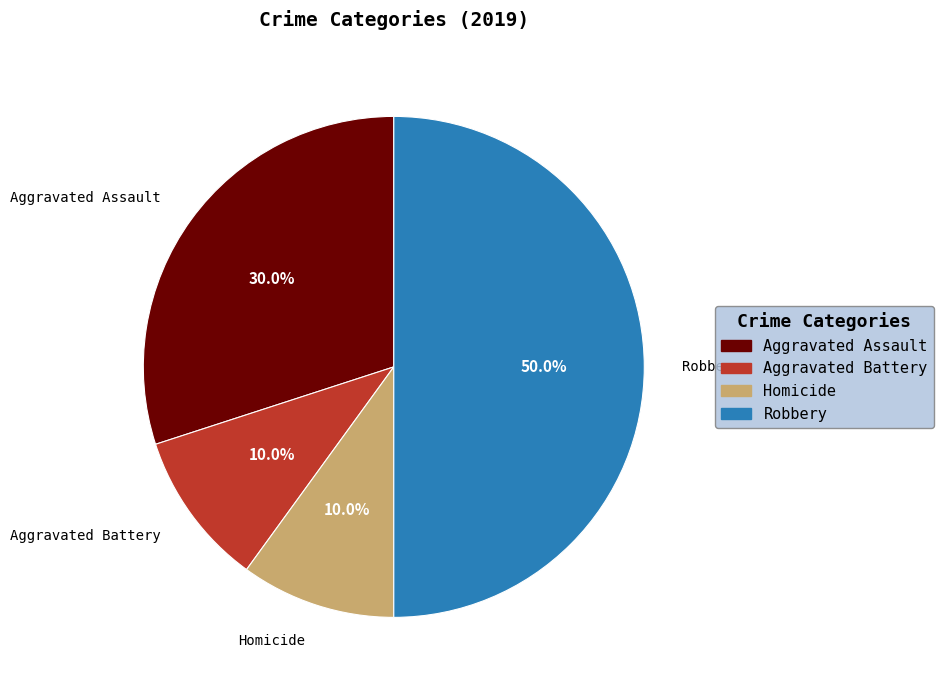

Which has a higher value, Robbery or Homicide?

Robbery